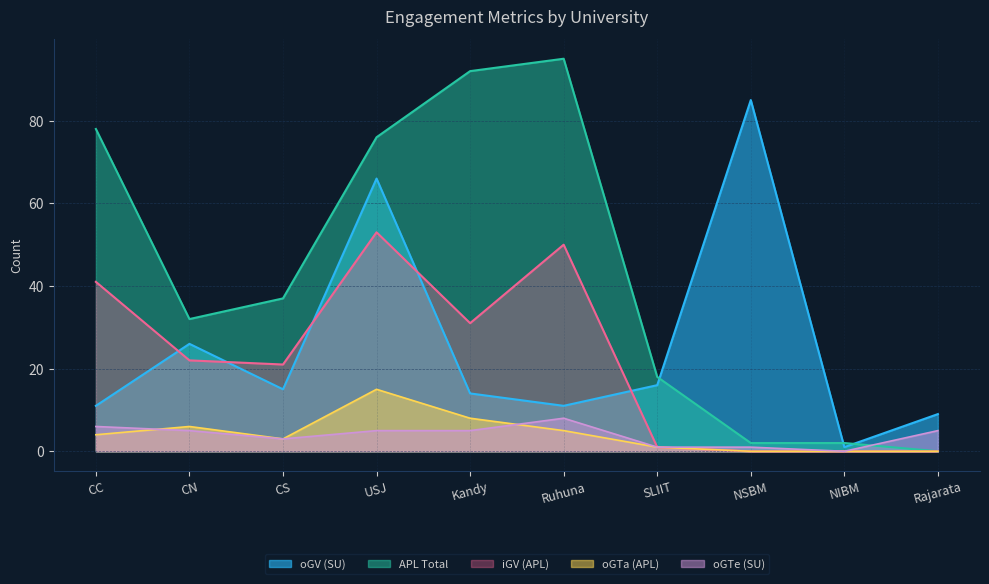

True or false: iGV_APL and oGTe_SU cross at least once.

False